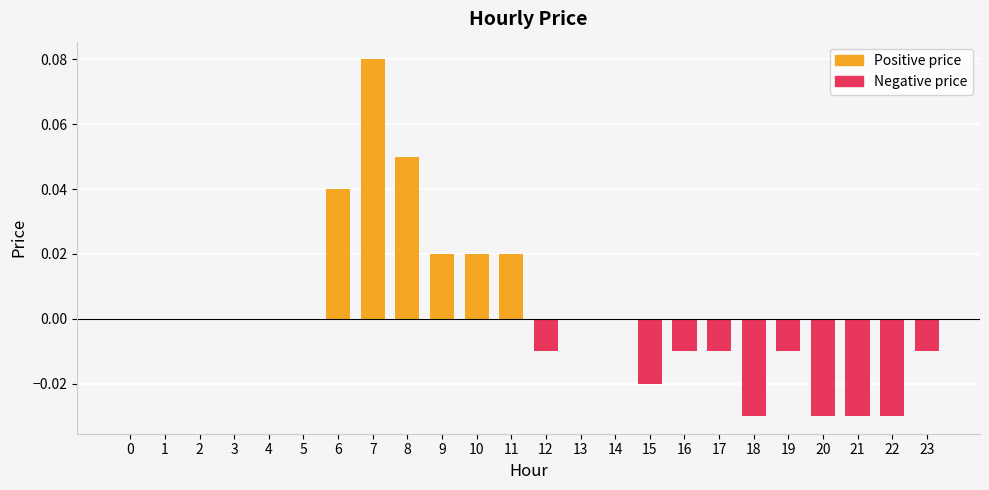

Reading left to right, extract all data points from this chart.

Positive price: 0.0	0.0	0.0	0.0	0.0	0.0	0.0	0.1	0.1	0.0	0.0	0.0	0.0	0.0	0.0	0.0	0.0	0.0	0.0	0.0	0.0	0.0	0.0	0.0
Negative price: 0.0	0.0	0.0	0.0	0.0	0.0	0.0	0.0	0.0	0.0	0.0	0.0	-0.0	0.0	0.0	-0.0	-0.0	-0.0	-0.0	-0.0	-0.0	-0.0	-0.0	-0.0